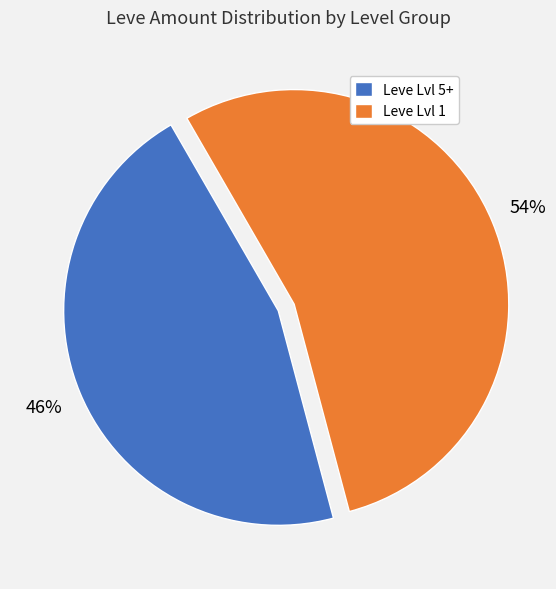

To the nearest percent, what is the combined percentage of Leve Lvl 1 and Leve Lvl 5+?

100%